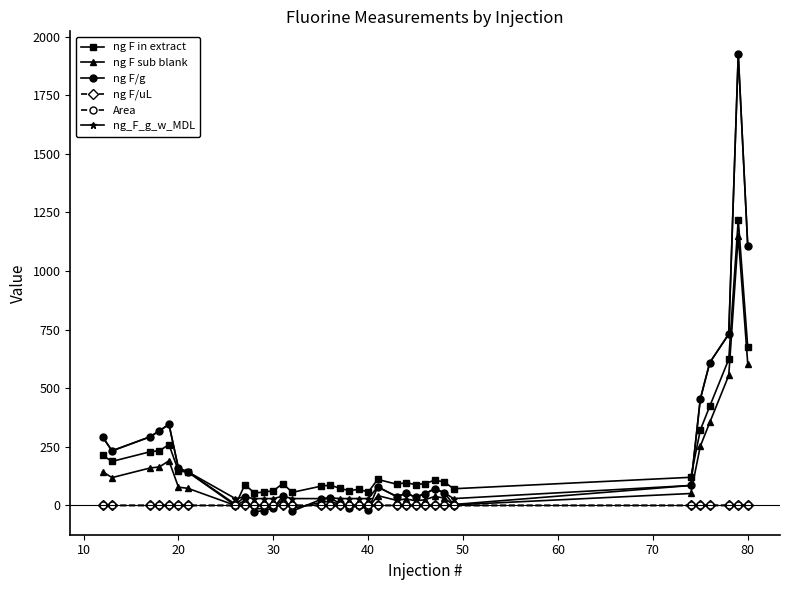

True or false: ng_F_g_w_MDL has more than 0 points higher than both neighbors.

True